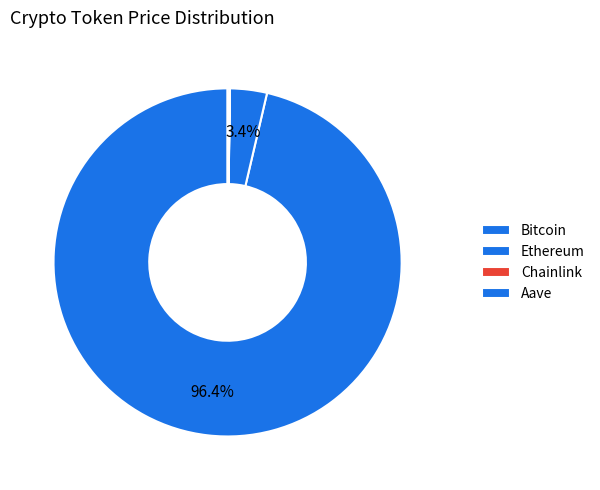

What is the smallest slice in the pie chart?

Chainlink